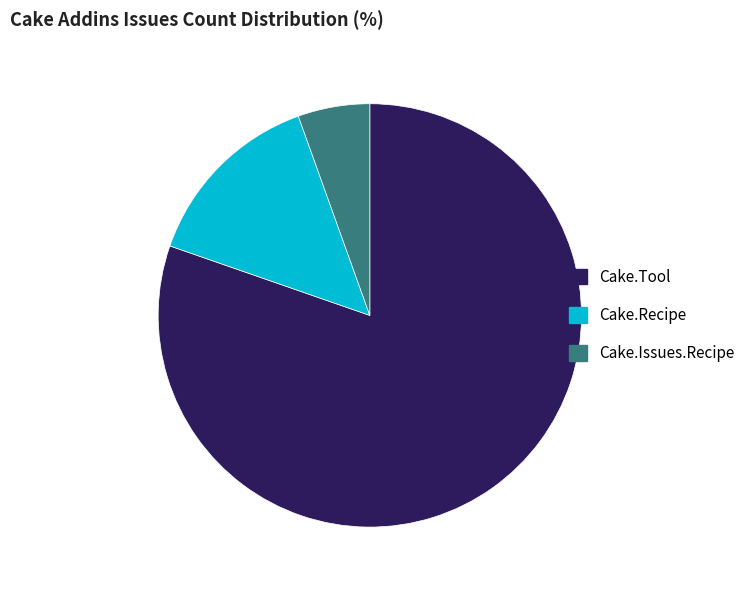

How many segments does this pie chart have?

3